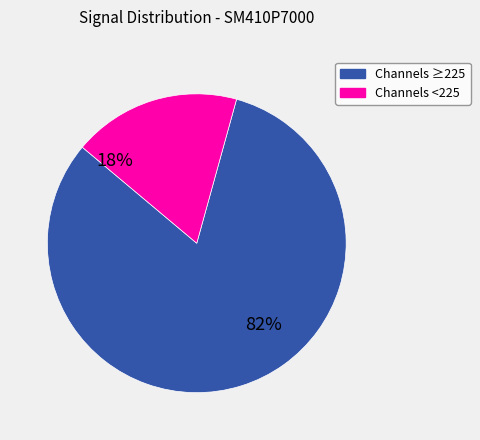

Is there a majority slice in this chart?

Yes